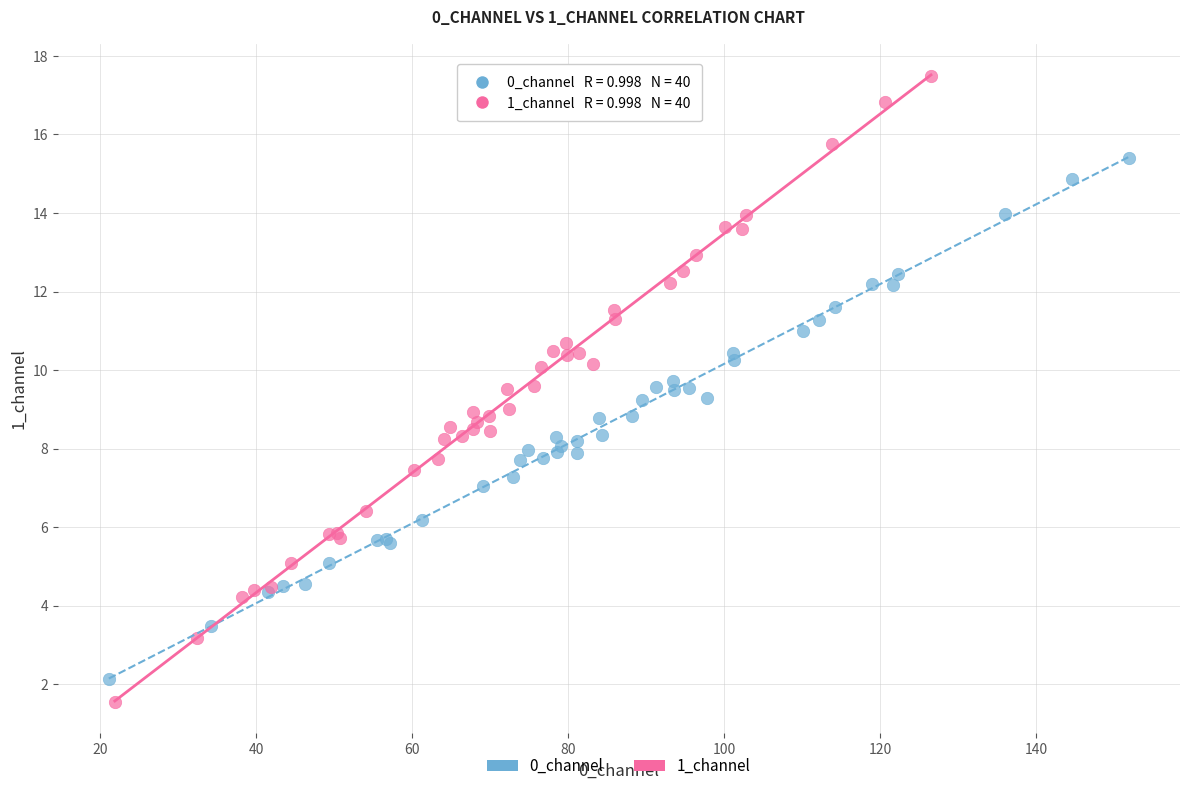

Which series has the widest spread of Y values?

1_channel